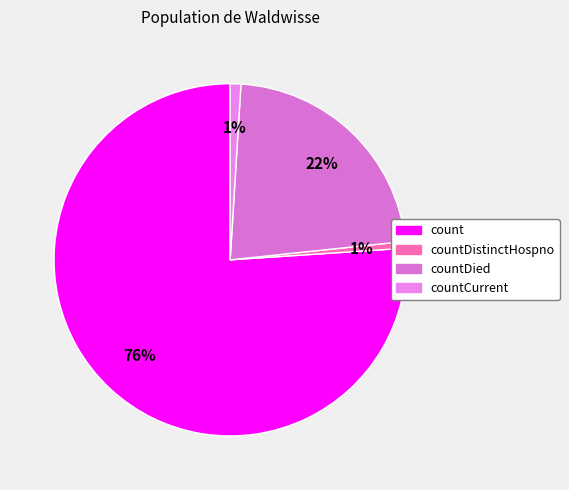

To the nearest percent, what is the average slice percentage?

25%